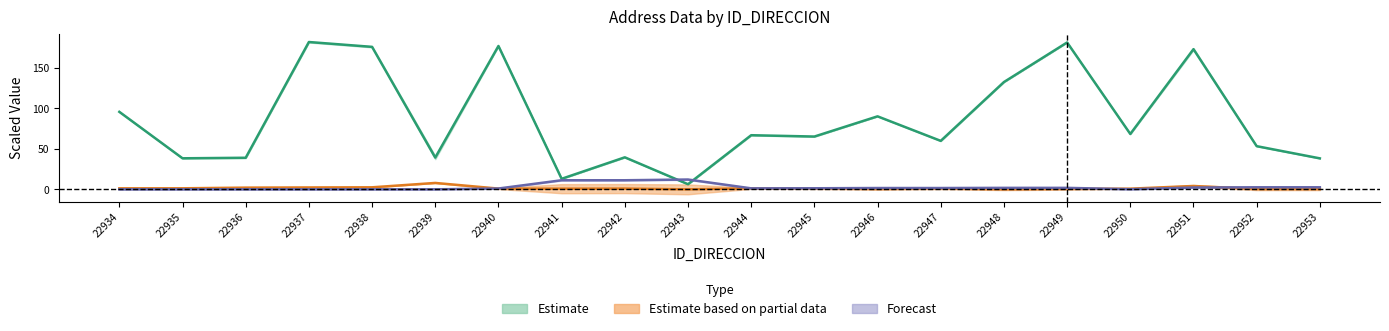

The NUMERO_VIA_GENERADORA_DIRECCION series shows 0.4 at 22940. True or false?

False